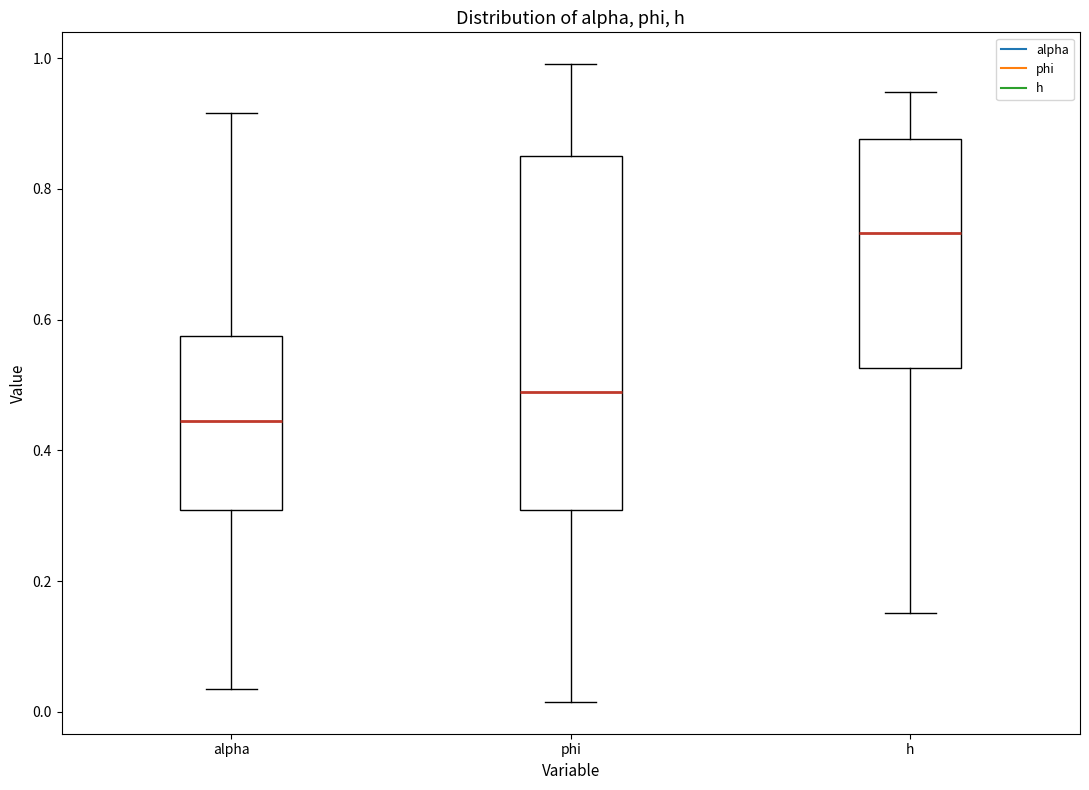

Which box is the tallest, from its lower edge to its upper edge?

phi